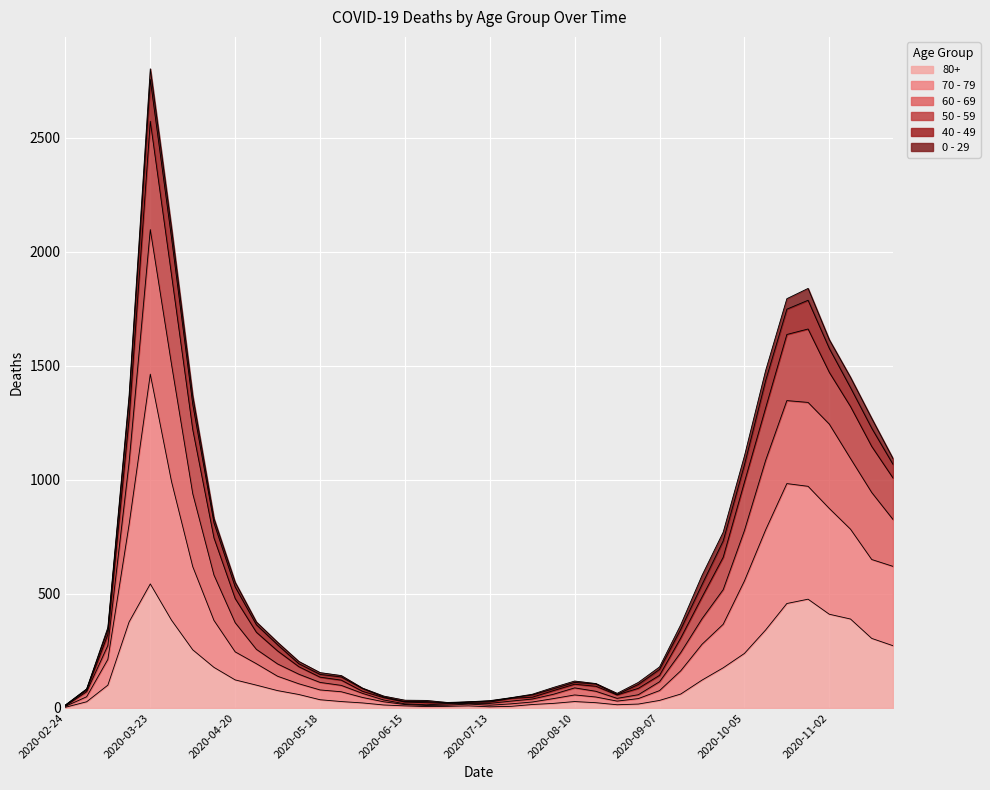

List the labels in order of 70 - 79 value, smallest first.

2020-02-24, 2020-06-22, 2020-06-15, 2020-06-29, 2020-07-06, 2020-07-13, 2020-07-20, 2020-06-08, 2020-07-27, 2020-08-24, 2020-08-31, 2020-08-03, 2020-06-01, 2020-03-02, 2020-08-17, 2020-08-10, 2020-05-25, 2020-05-18, 2020-09-07, 2020-05-11, 2020-05-04, 2020-09-14, 2020-04-27, 2020-03-09, 2020-04-20, 2020-09-21, 2020-09-28, 2020-04-13, 2020-10-05, 2020-11-23, 2020-04-06, 2020-11-16, 2020-03-16, 2020-10-12, 2020-11-09, 2020-11-02, 2020-10-26, 2020-10-19, 2020-03-30, 2020-03-23